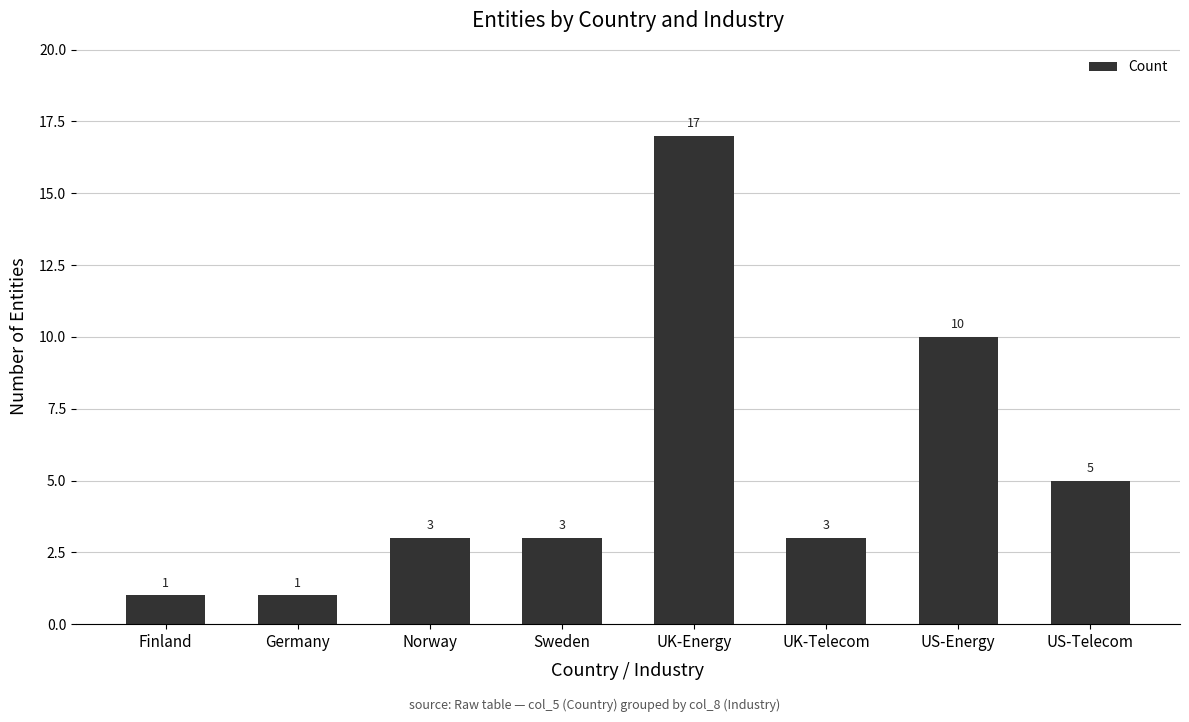

What position from the left is US-Energy?

7